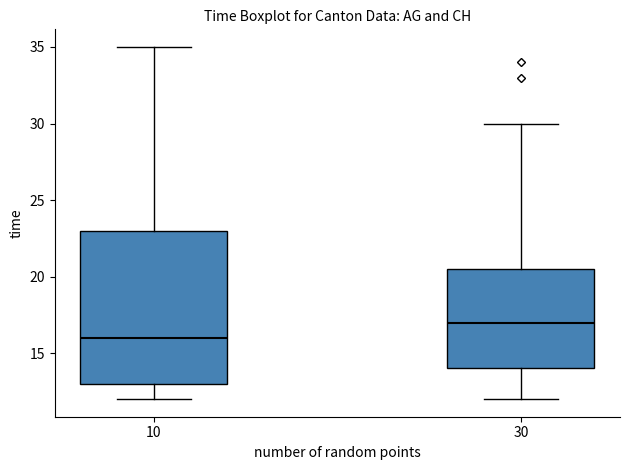

Which box's median line is the highest?

30